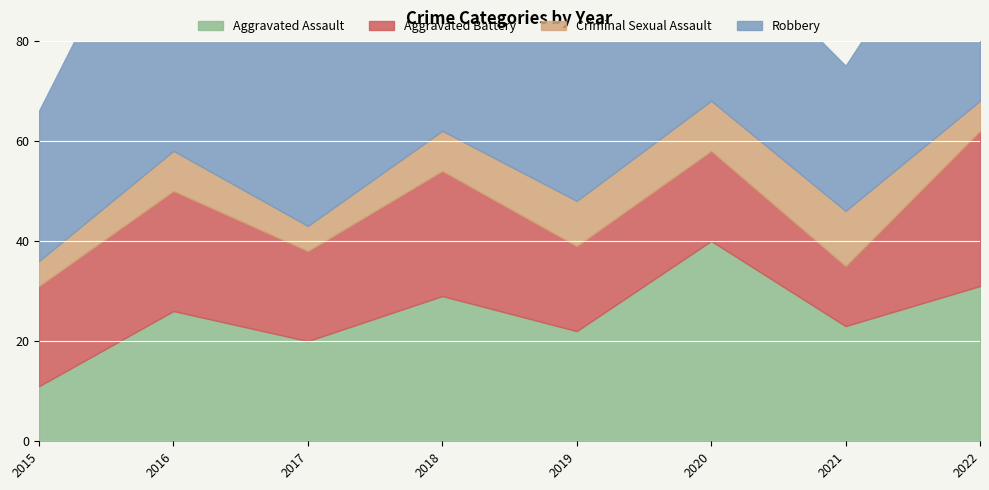

What is the value of the Criminal Sexual Assault point at the 6th from the left?

10